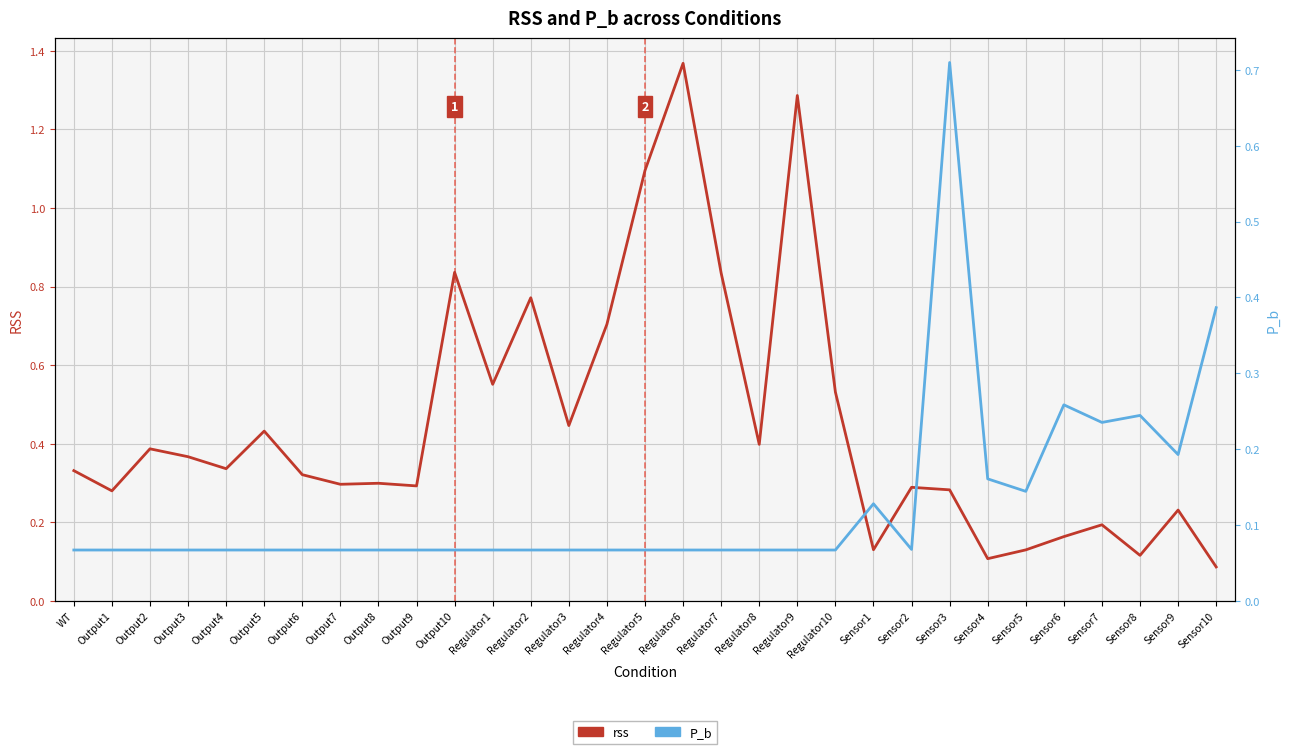

Which series has the largest total across all categories?

rss